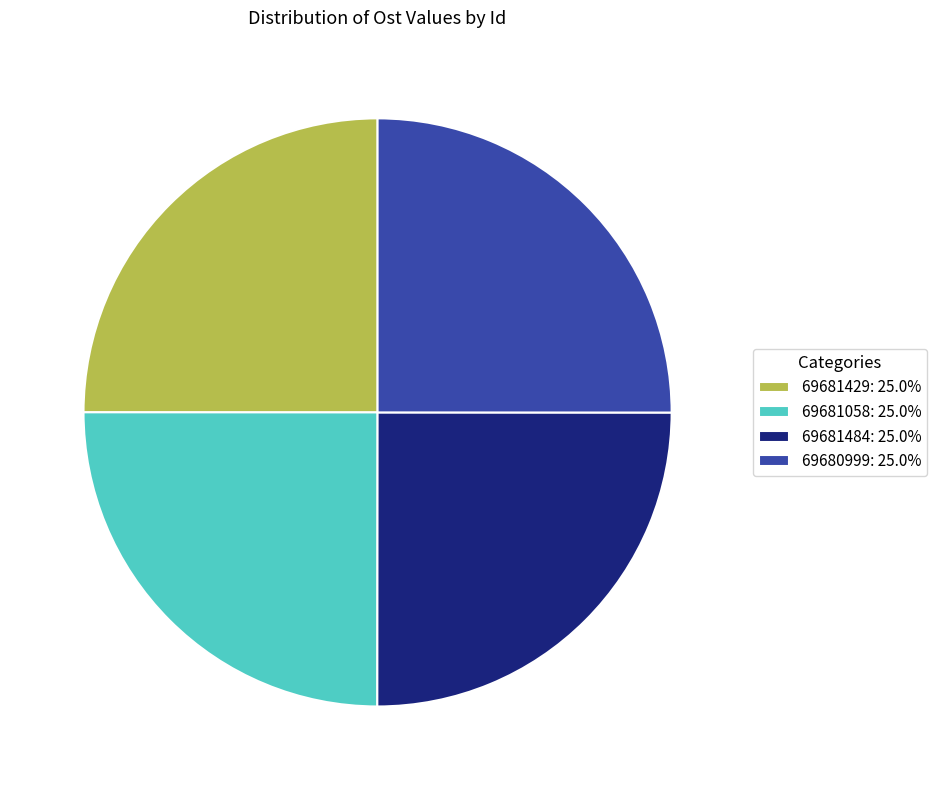

What is the ratio of the value at 69680999: 25.0% to the value at 69681058: 25.0%?

1.0